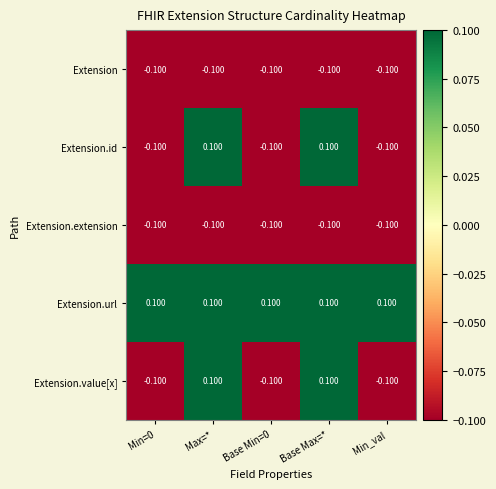

Where does the Extension.value[x] series first go above 0?

Max=*